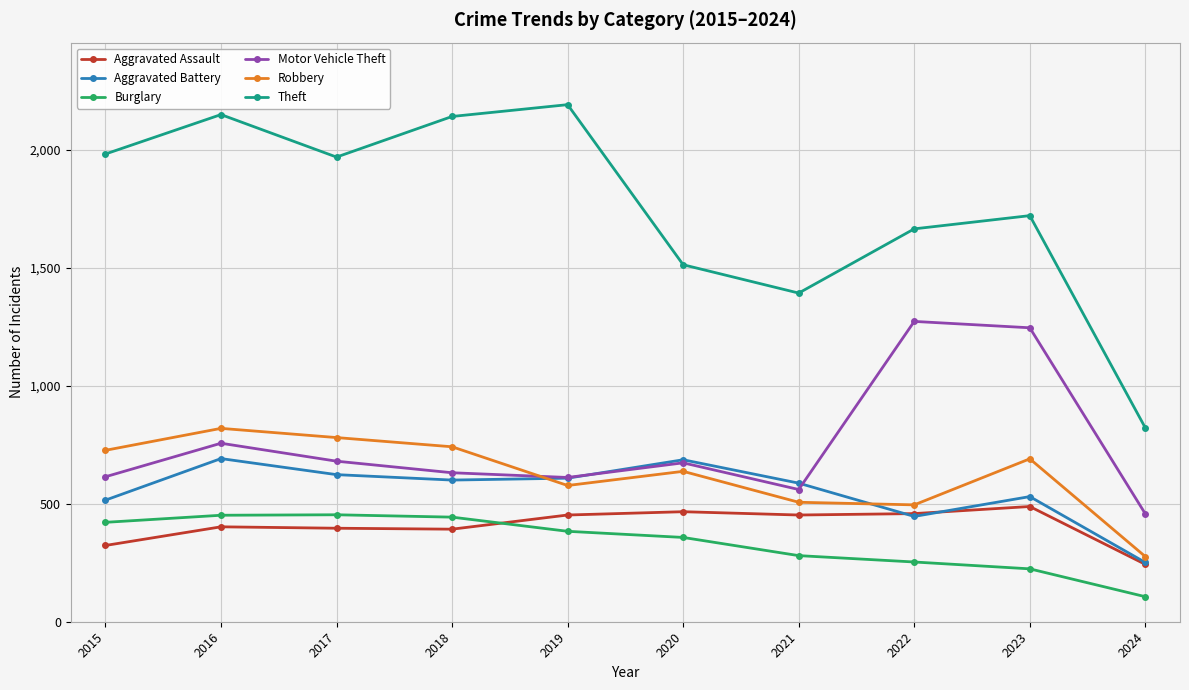

The Aggravated Battery series shows 886 at 2021. True or false?

False